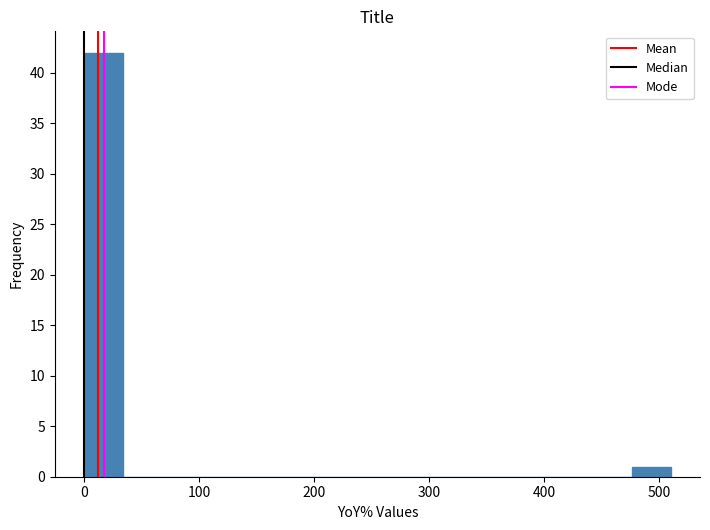

Around what value on the x-axis is the tallest bar? Give the approximate position of its centre, as read against the axis.

20